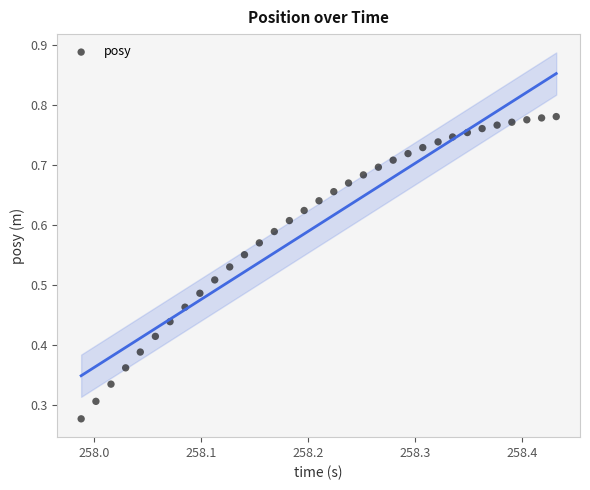

How many points are shown in the scatter plot?

33